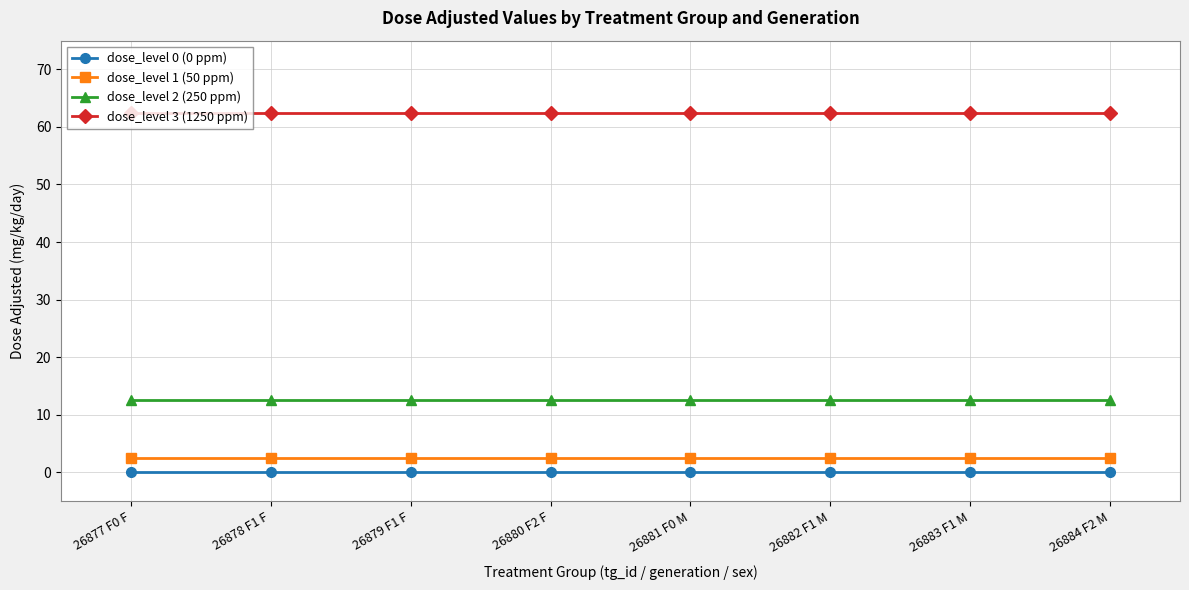

At how many categories does at least one series exceed 53?

8